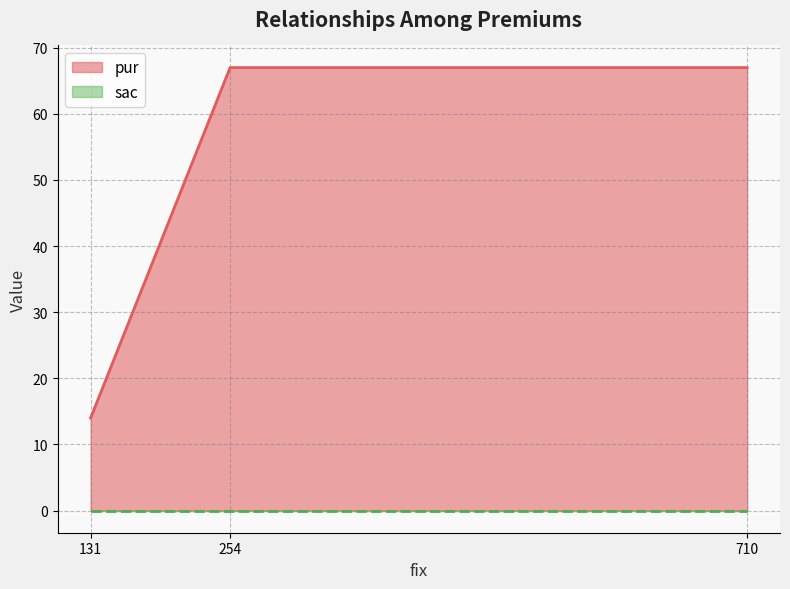

What is the sum of the pur values at 131 and 710?

81